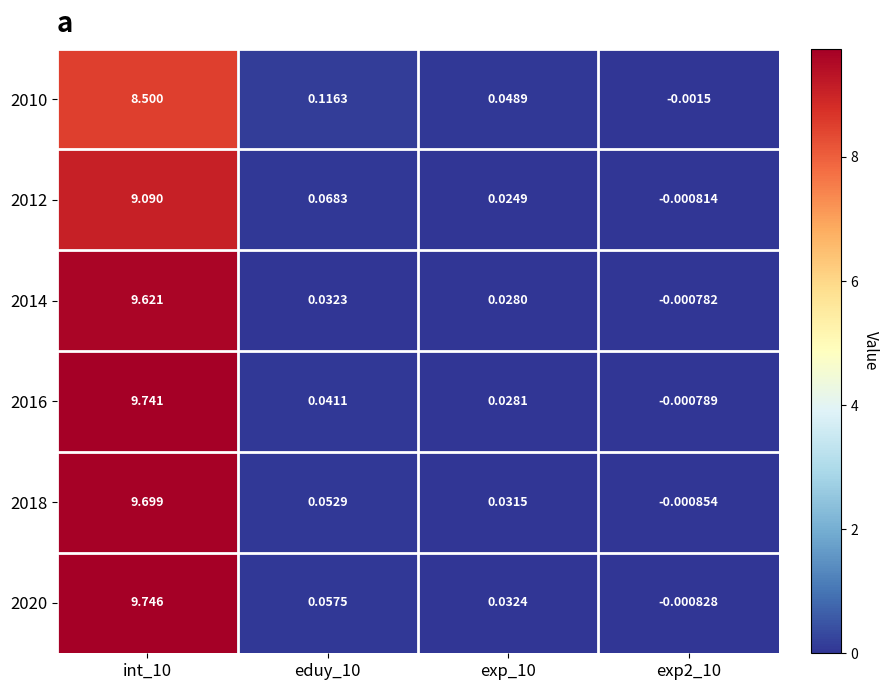

Is the value of 2016 at eduy_10 greater than the value of 2010 at exp2_10?

Yes